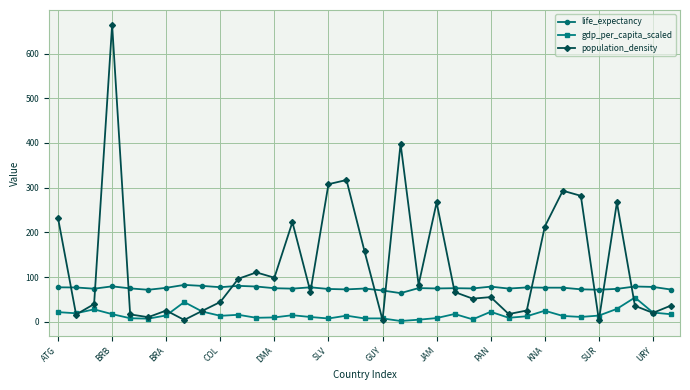

What is the average value of the life_expectancy series?

75.3